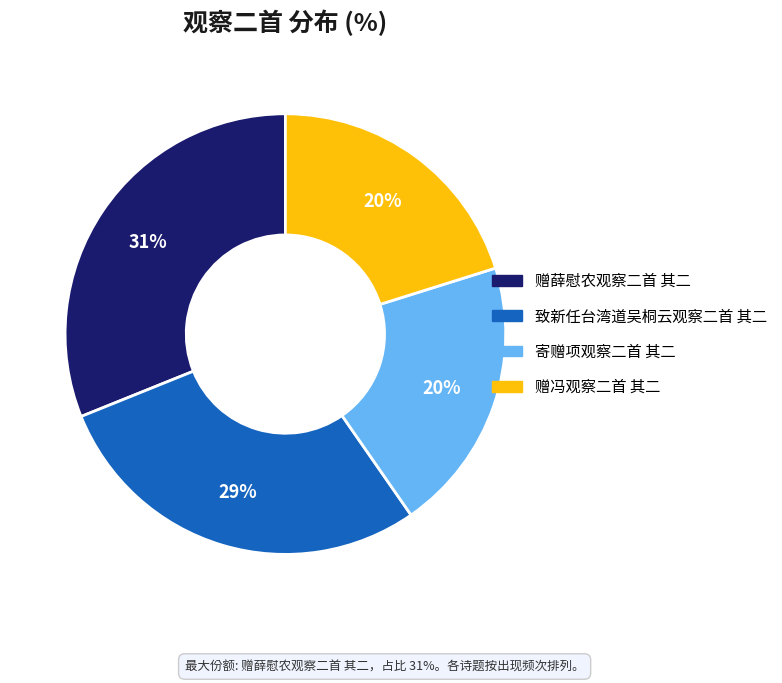

What is the ratio of the value at 致新任台湾道吴桐云观察二首 其二 to the value at 赠冯观察二首 其二?

1.4